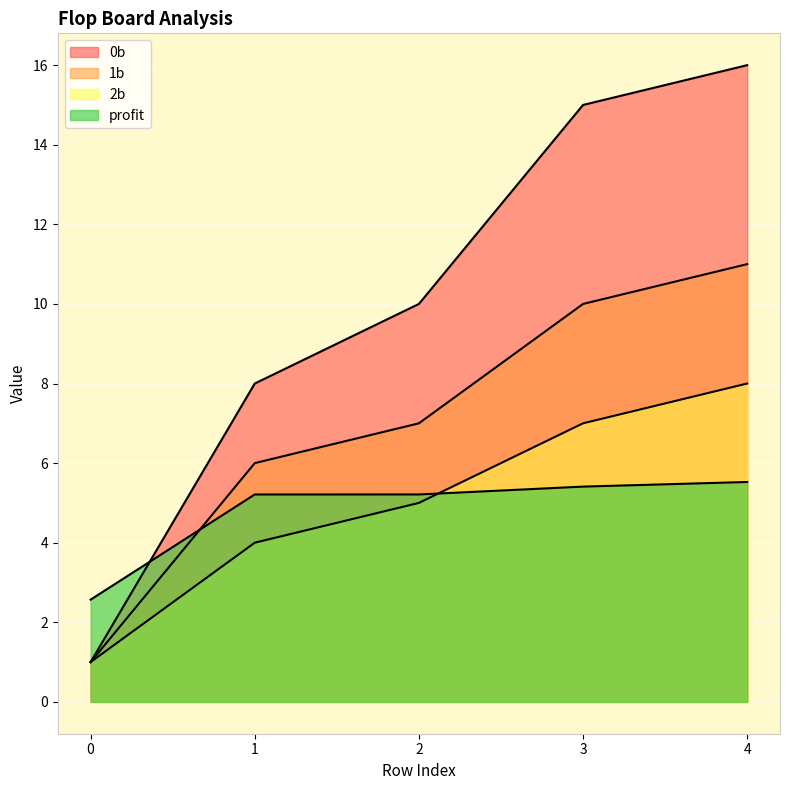

True or false: profit has more than 1 interior local peaks.

False